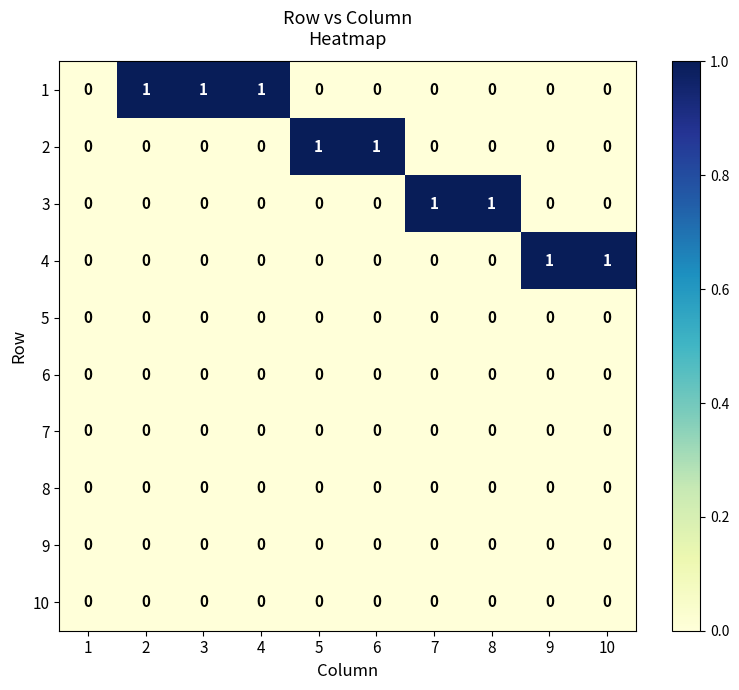

How many 1 values are between 0 and 1?

10